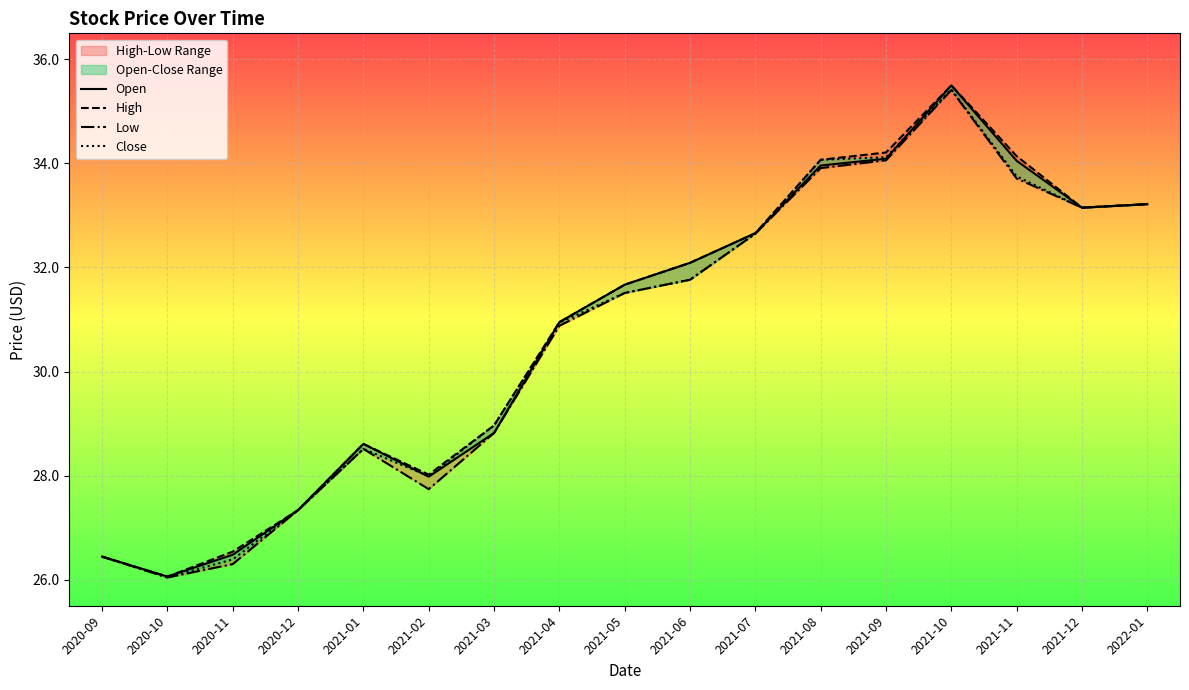

True or false: Low and High intersect in this chart.

False